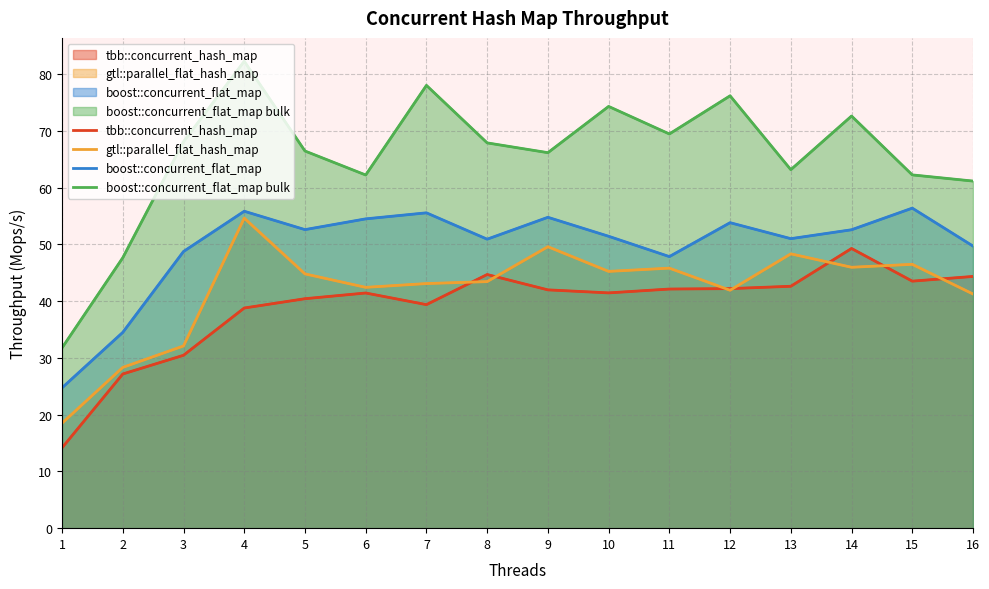

What is the sum of all gtl::parallel_flat_hash_map values?

671.9